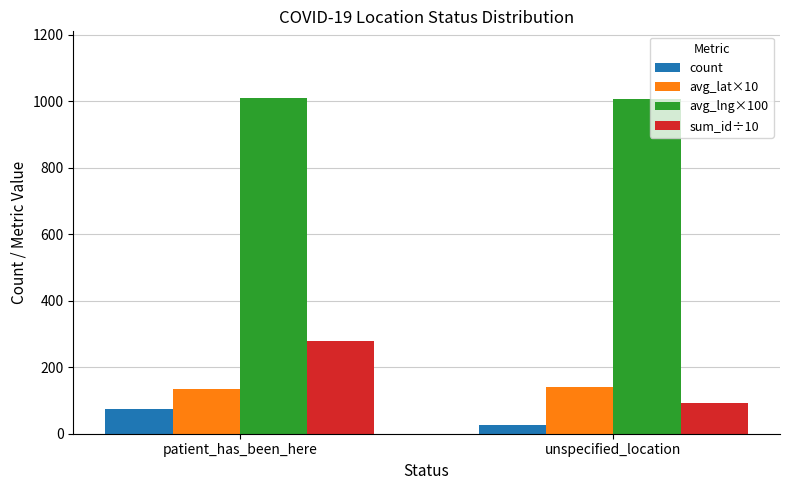

True or false: avg_lat×10 has a value of 193 at unspecified_location.

False